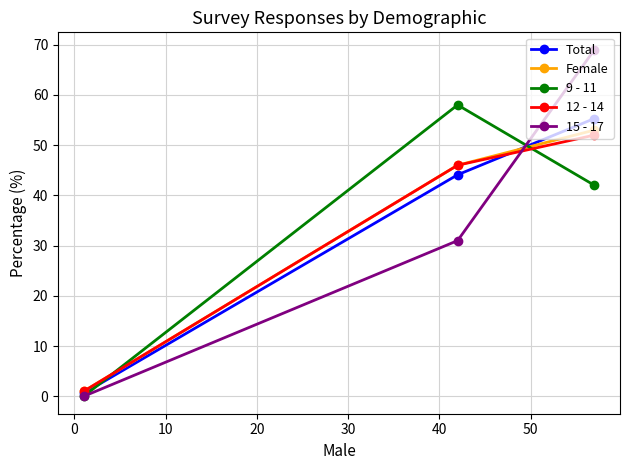

What is the value of the Total point at the 2nd from the left?

44.1